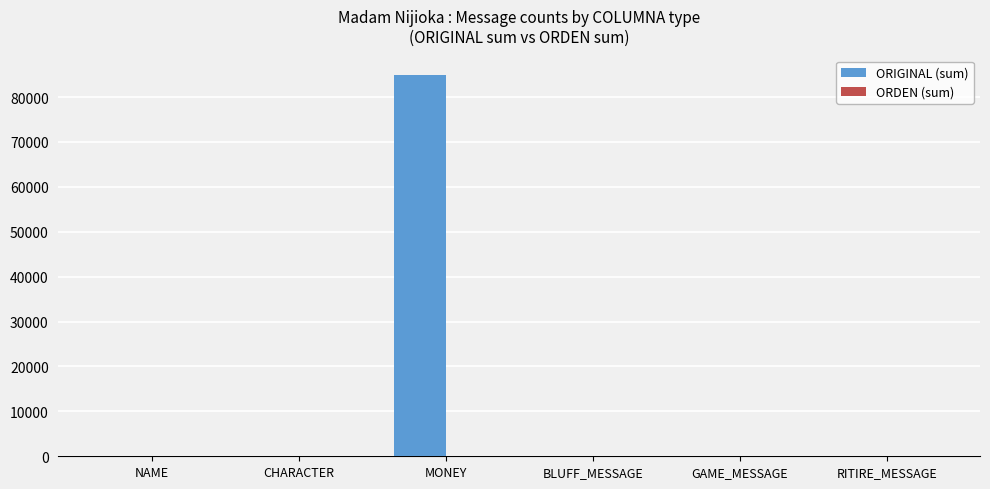

What is the maximum value shown in the chart?

85000